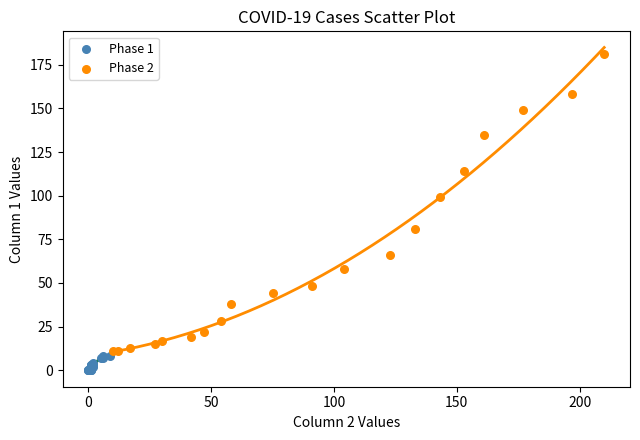

Which series reaches the maximum Y coordinate?

Phase 2